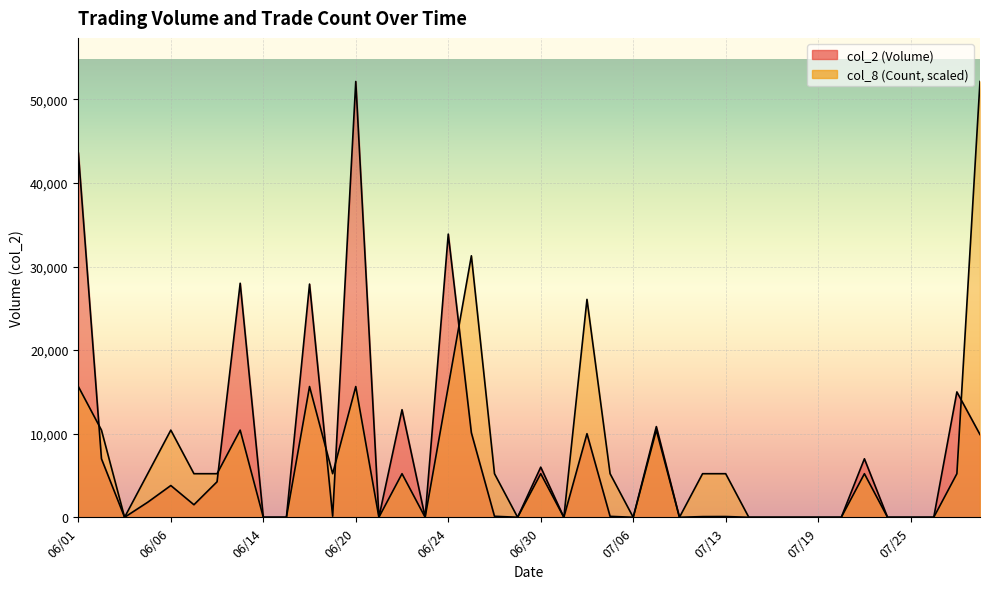

How many values in the col_8 (Count) series are below 5214?

17